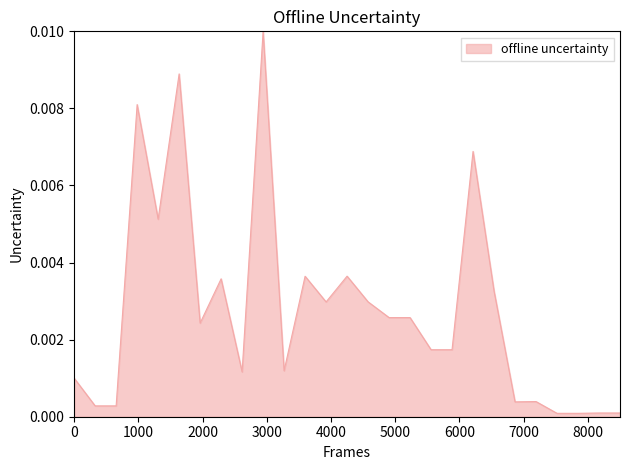

How many categories are shown in the chart?

27